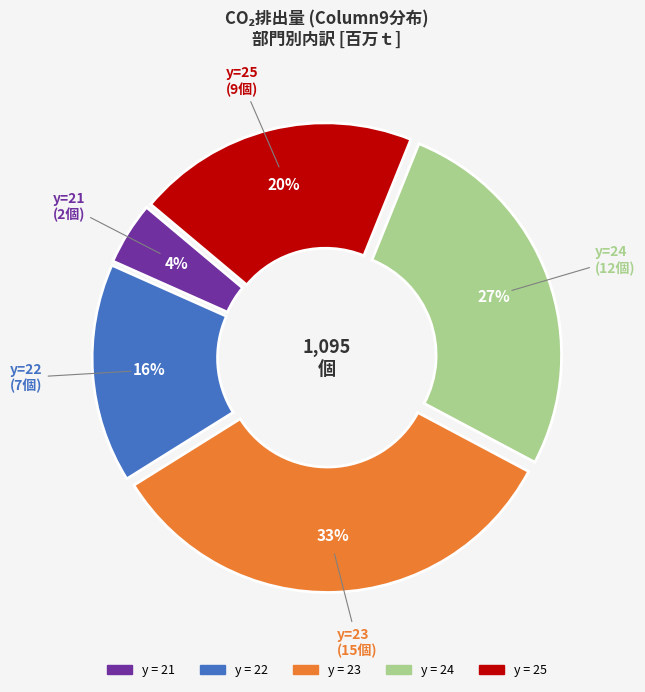

To the nearest percent, what is the average slice percentage?

20%